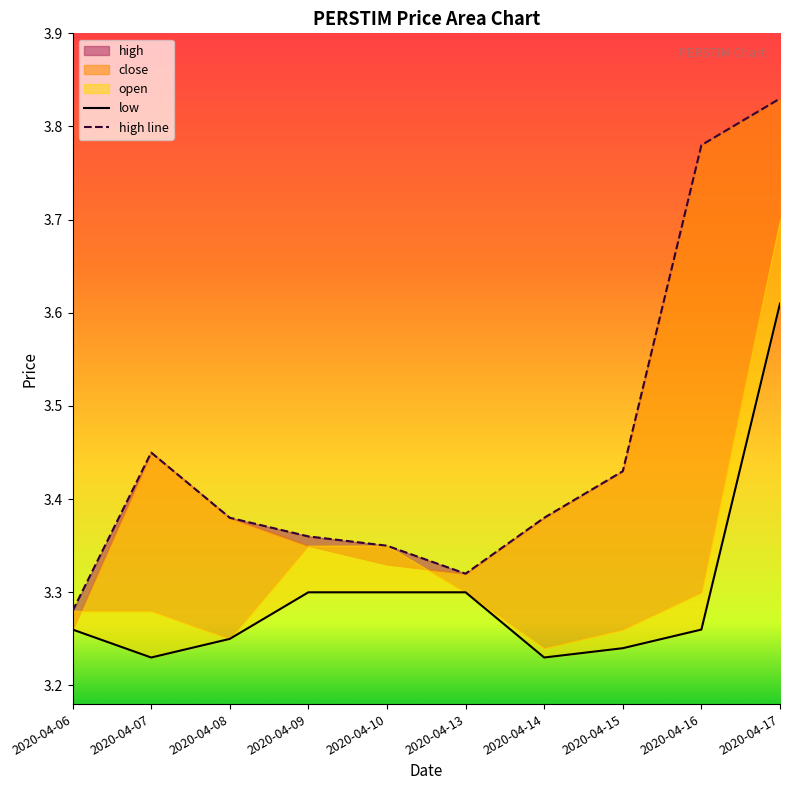

Which label corresponds to the largest value in the chart?

2020-04-17